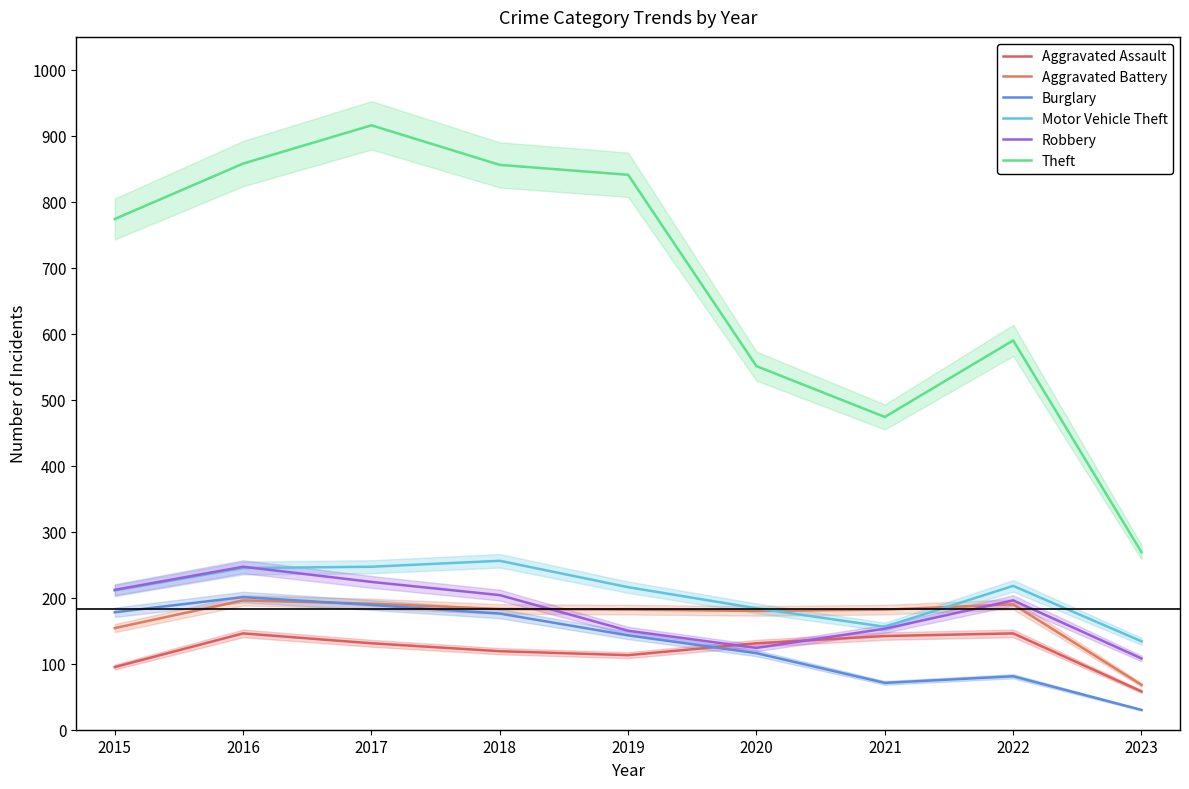

How many data points in Aggravated Battery are less than 182?

3